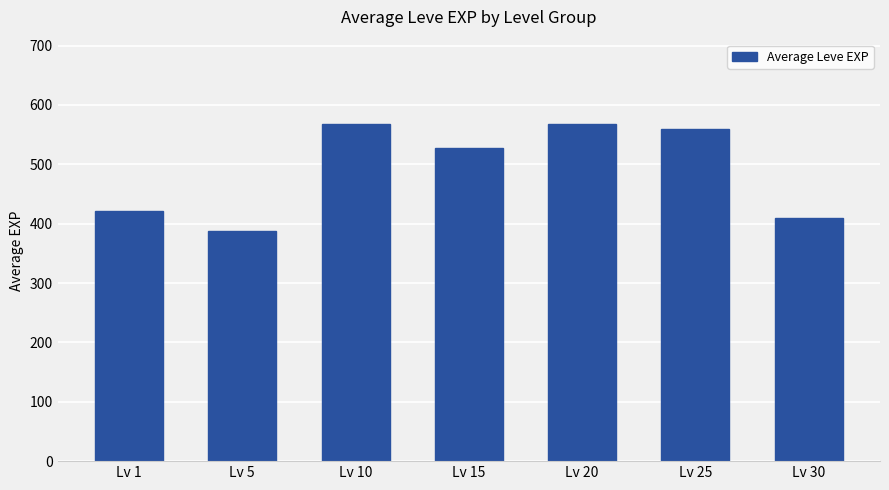

Are the bars horizontal?

No